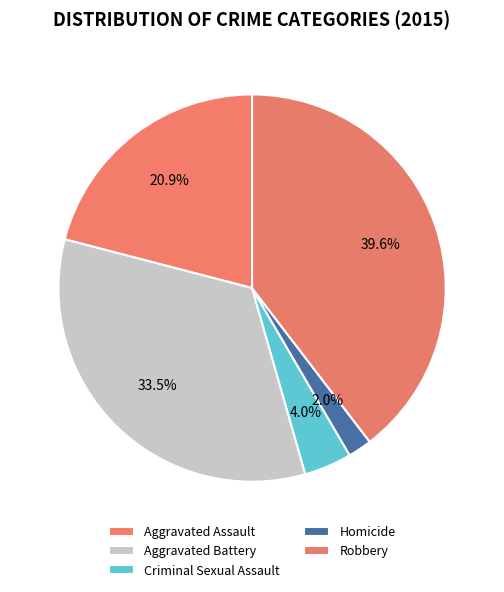

True or false: Robbery accounts for 26% of the total.

False